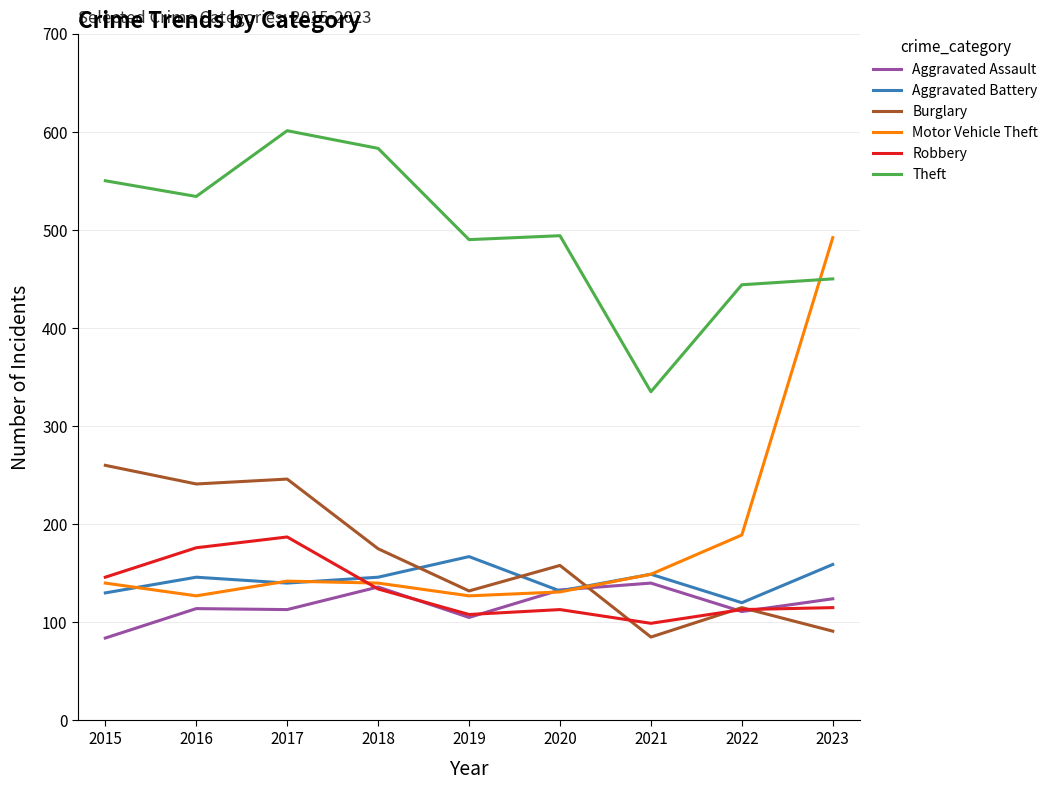

What is the total value across all series at 2018?

1314